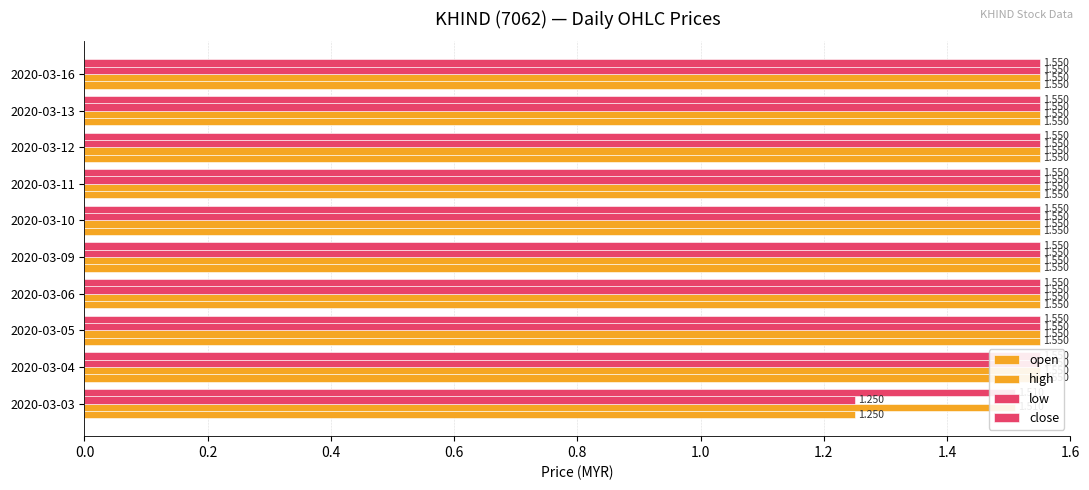

Which series has the largest range (max minus min)?

open